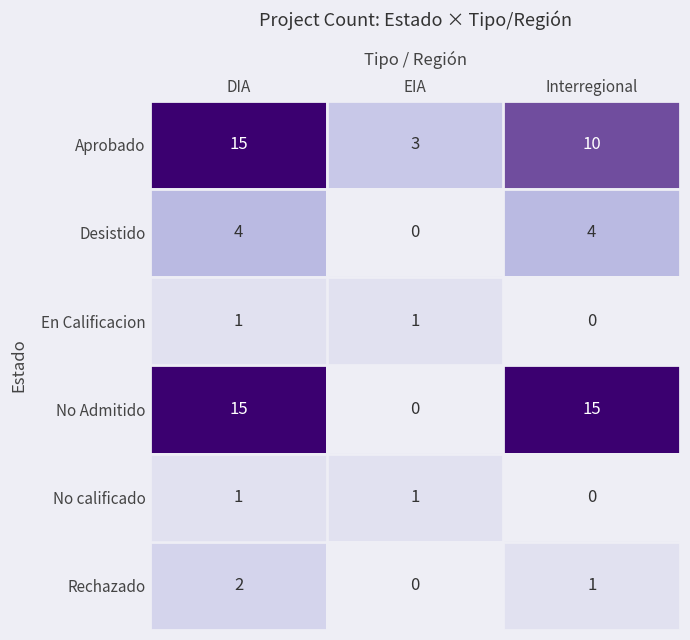

Count the En Calificacion values in the range 0 to 1.

3